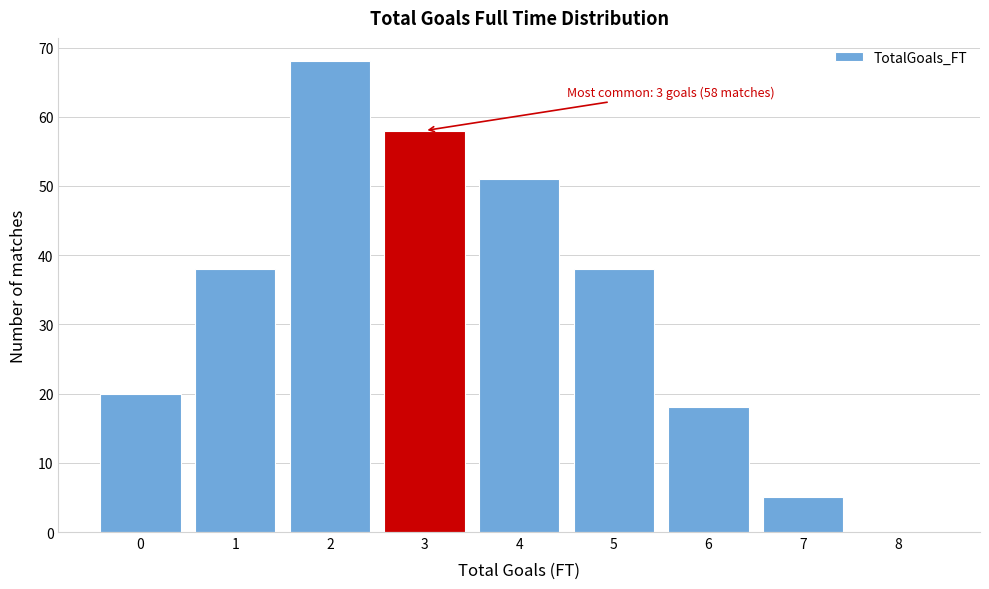

Over which range of the x-axis is the bar tallest?

1.5 to 2.5